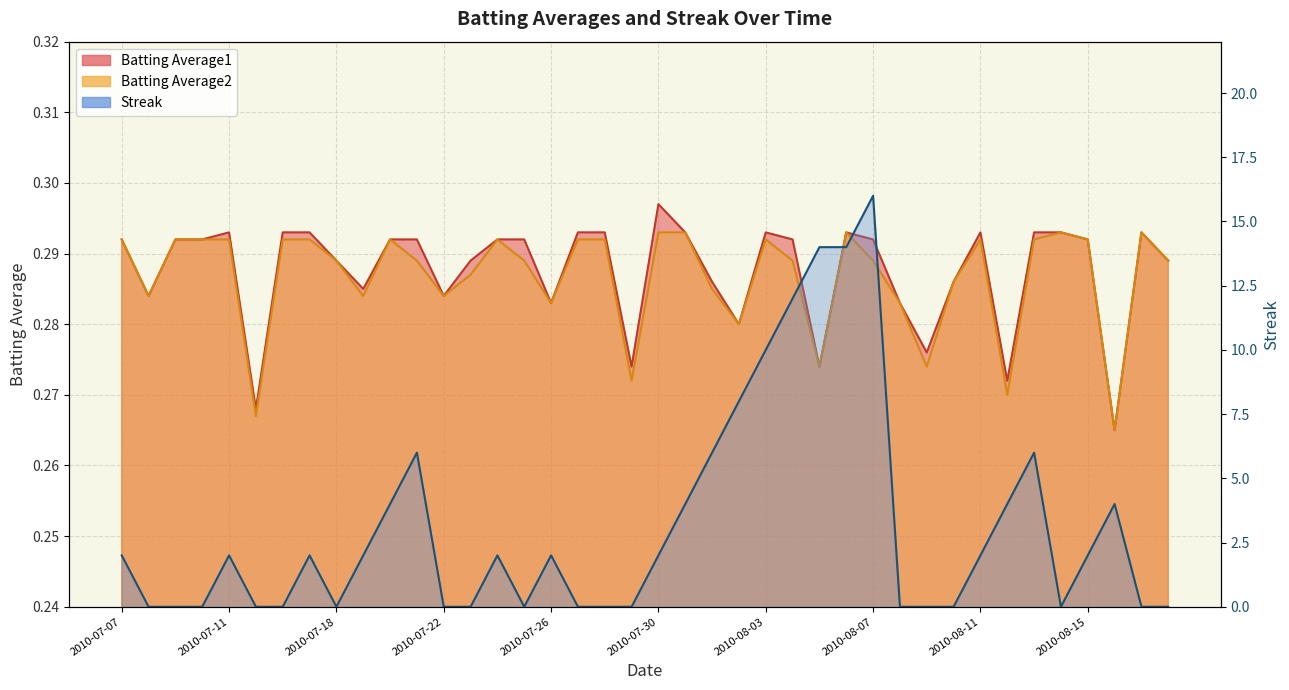

How many data points does each series have?

40